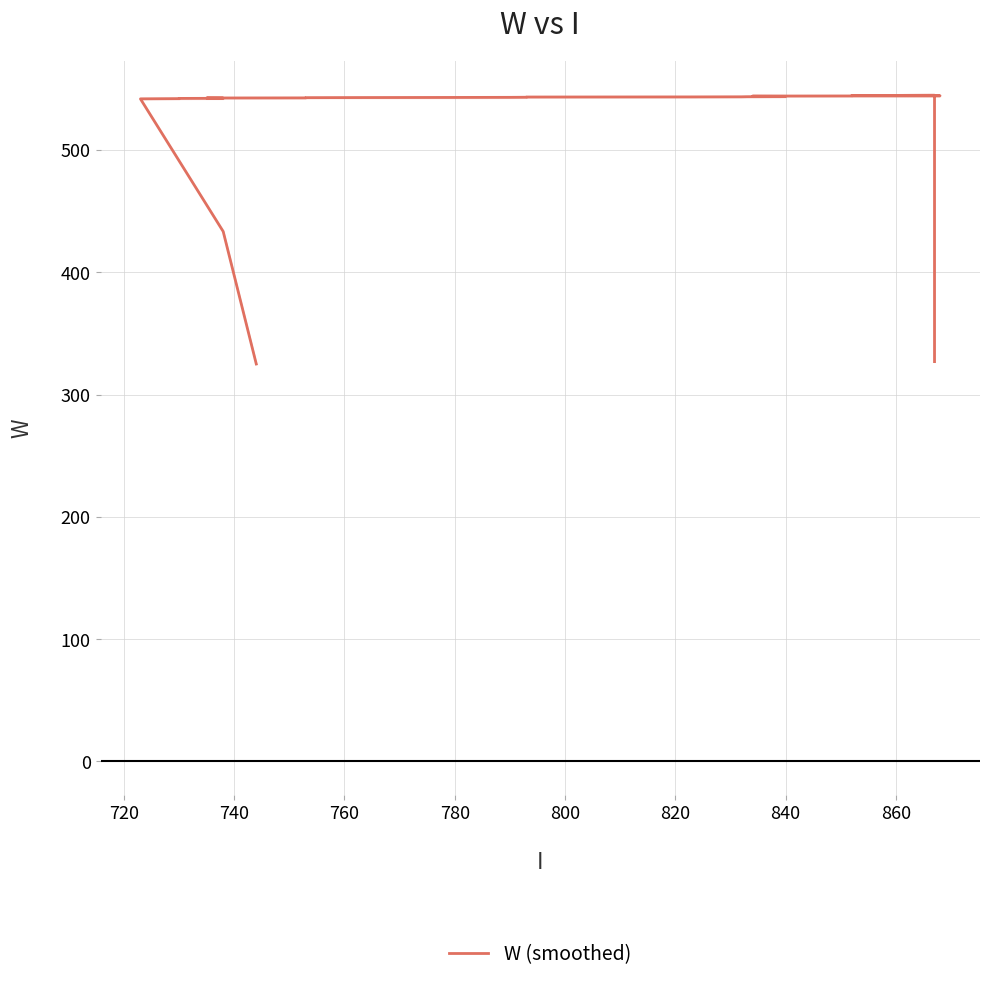

How many lines are shown in the chart?

1